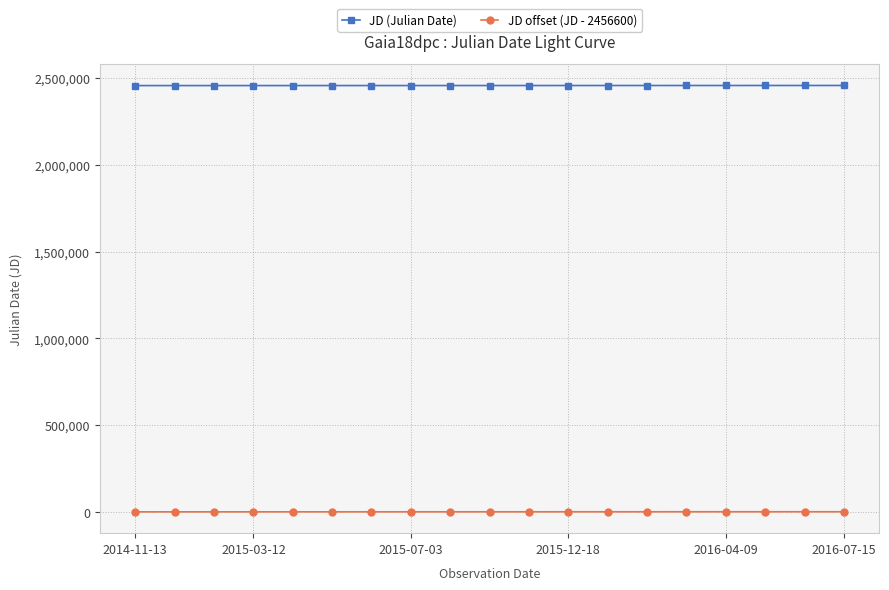

What is the greatest value displayed?

2457584.8